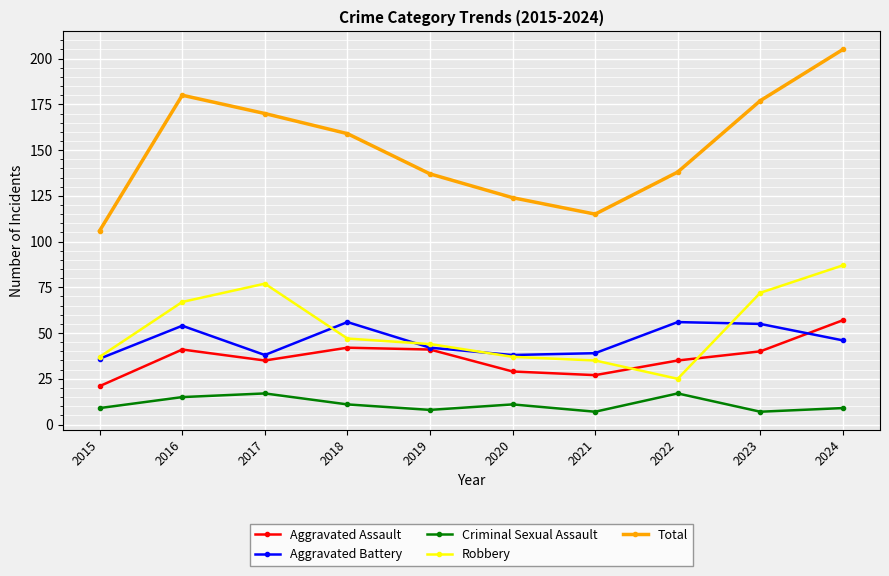

Where is the first local minimum for Robbery?

2022